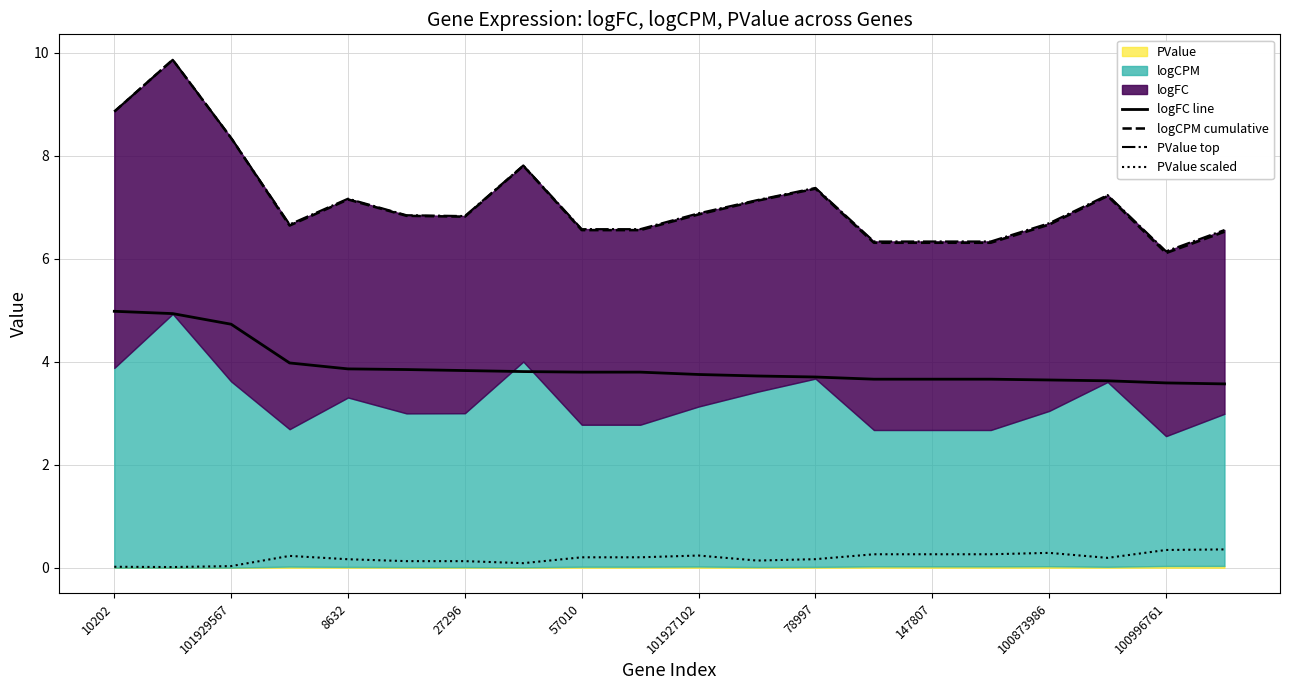

List the series in order of their peak value, highest first.

PValue top, logCPM cumulative, logFC line, PValue scaled